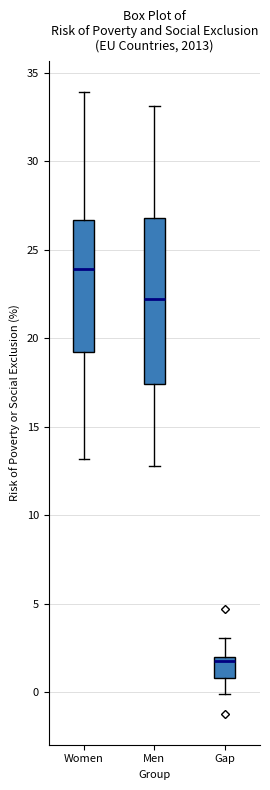

Reading left to right, read every box against the y-axis: the position of its median line, the range the box covers, and the ends of its whiskers. The values are not printed on the chart, so give them approximately, as read against the axis.

Women: median 24.0, box 19.0 to 26.5, whiskers 13.0 to 34.0
Men: median 22.0, box 17.5 to 27.0, whiskers 13.0 to 33.0
Gap: median 2.0 (just below the box's upper edge), box 1.0 to 2.0, whiskers 0.0 to 3.0